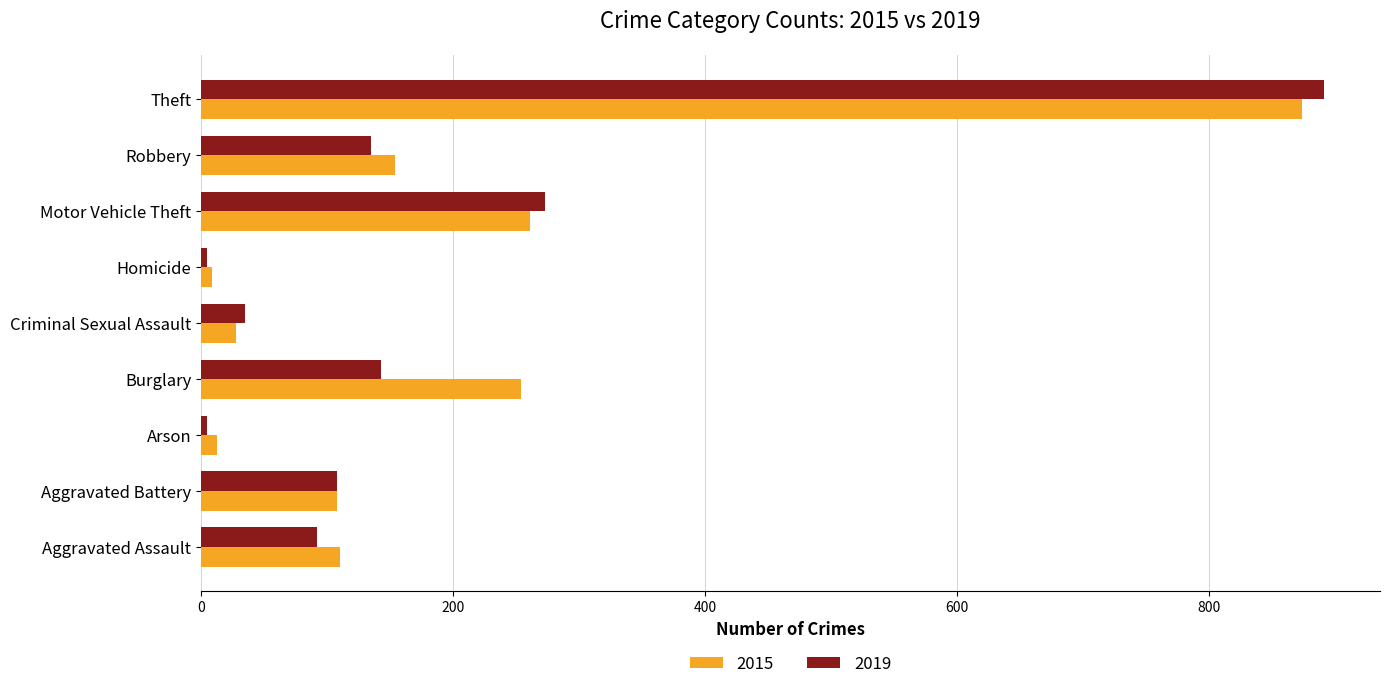

What is the spread (max minus min) of values at Robbery?

19